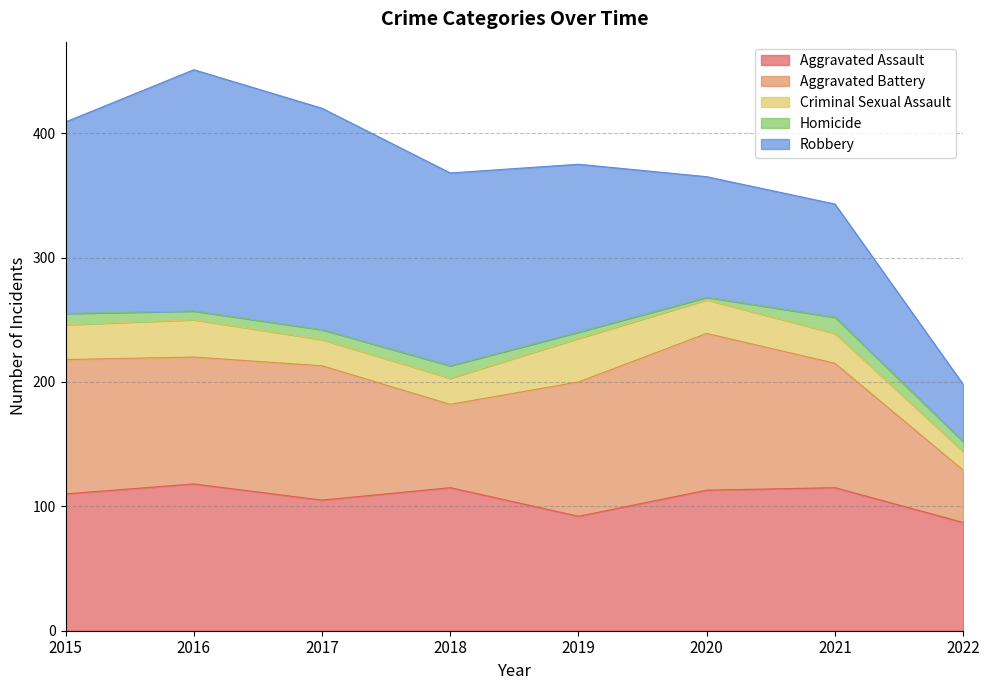

True or false: Criminal Sexual Assault and Aggravated Assault intersect in this chart.

False